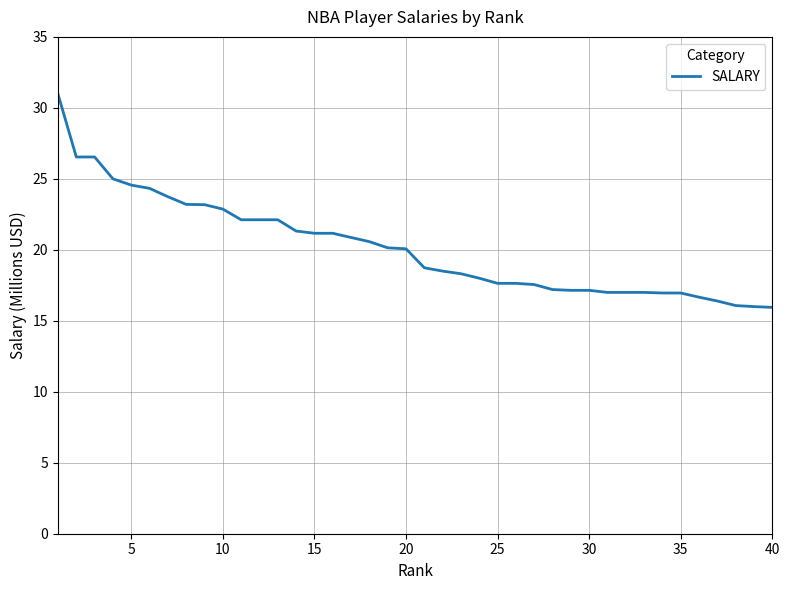

What is the minimum value shown in the chart?

15.9